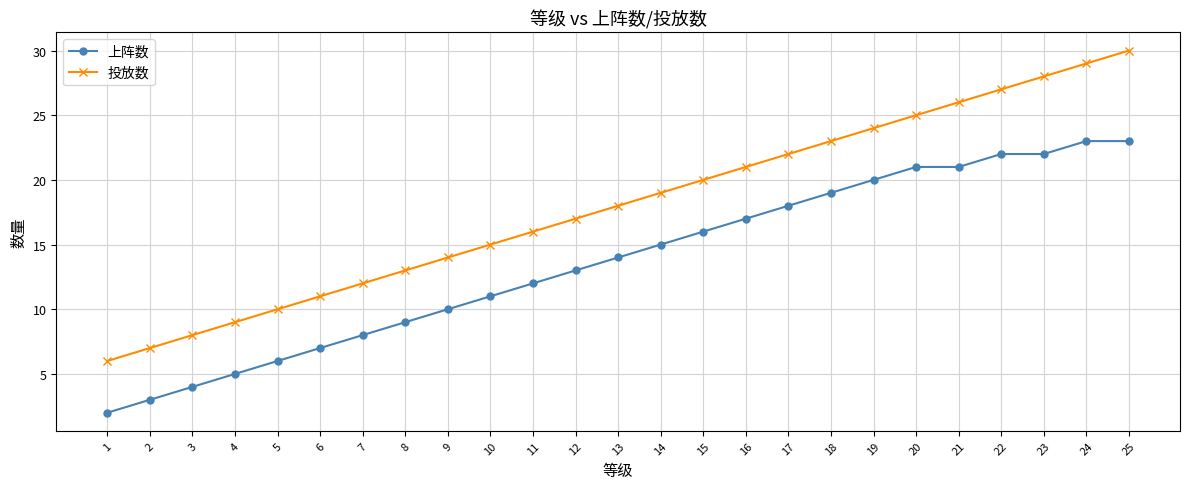

Which series has the largest range (max minus min)?

投放数